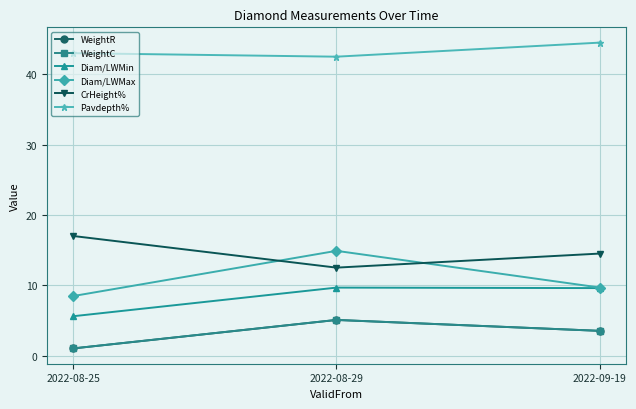

Which series has the largest range (max minus min)?

Diam/LWMax